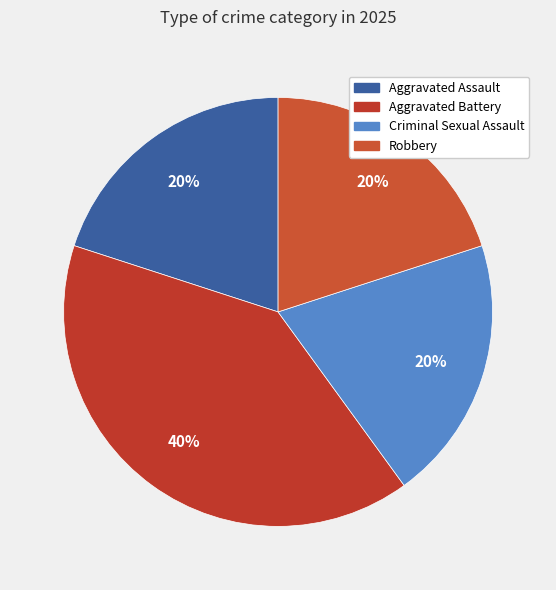

What percentage is the Robbery slice, to the nearest percent?

20%